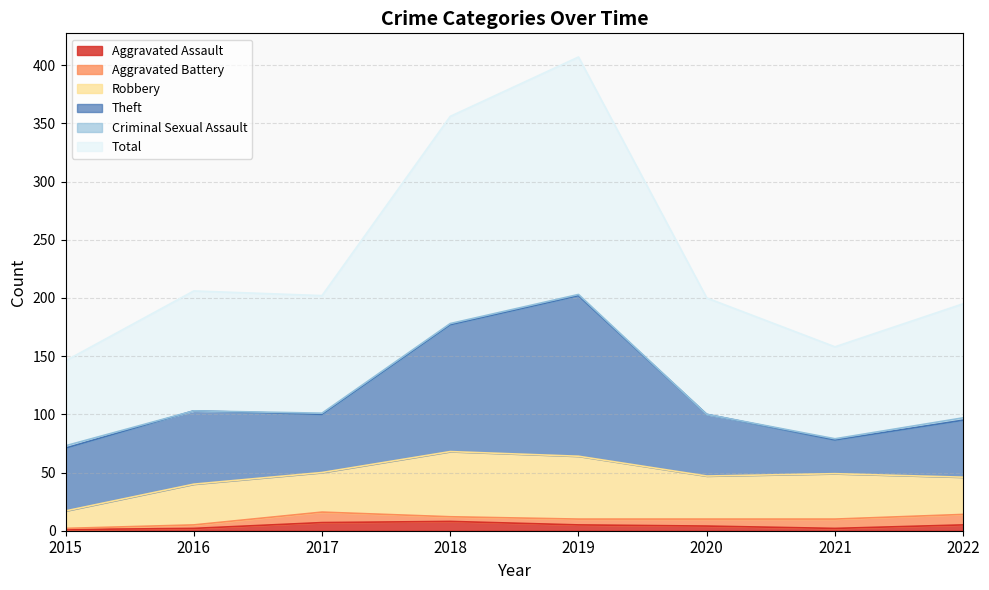

How many interior local valleys does the Criminal Sexual Assault series have?

2